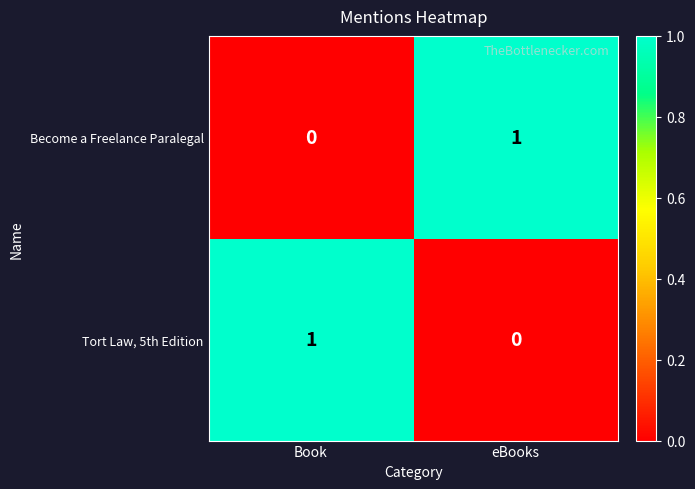

What is the total value across all series at Book?

1